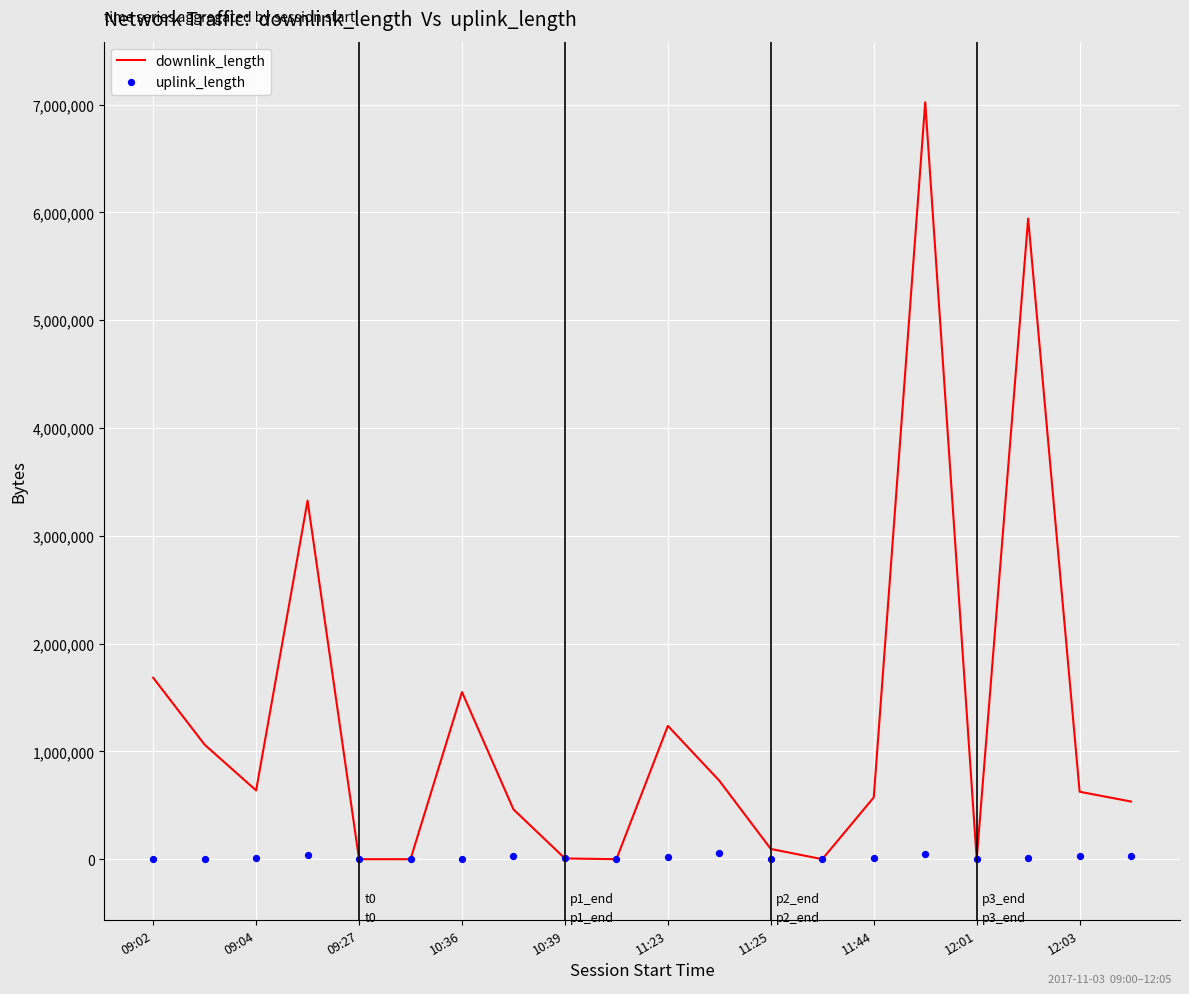

At how many categories does at least one series exceed 3983241?

2